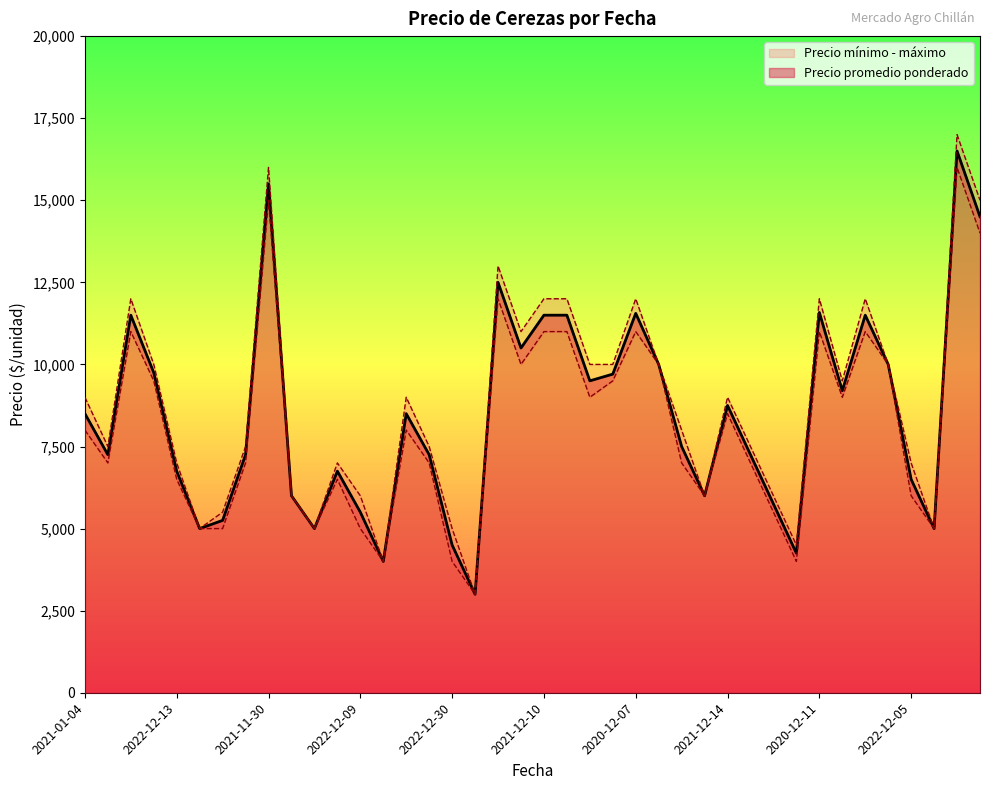

What is the highest value of the Precio máximo series?

17000